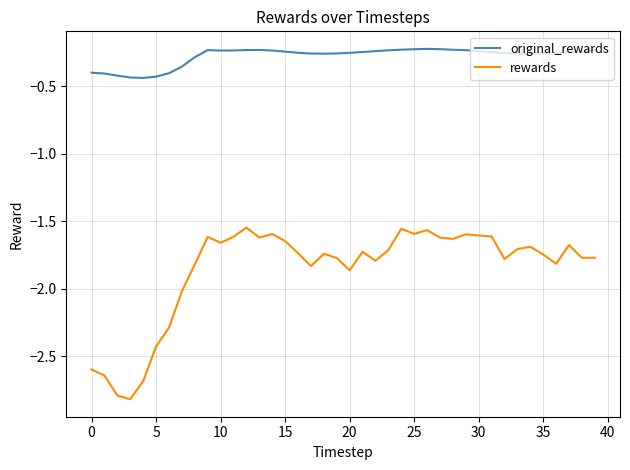

What is the minimum value shown in the chart?

-2.8